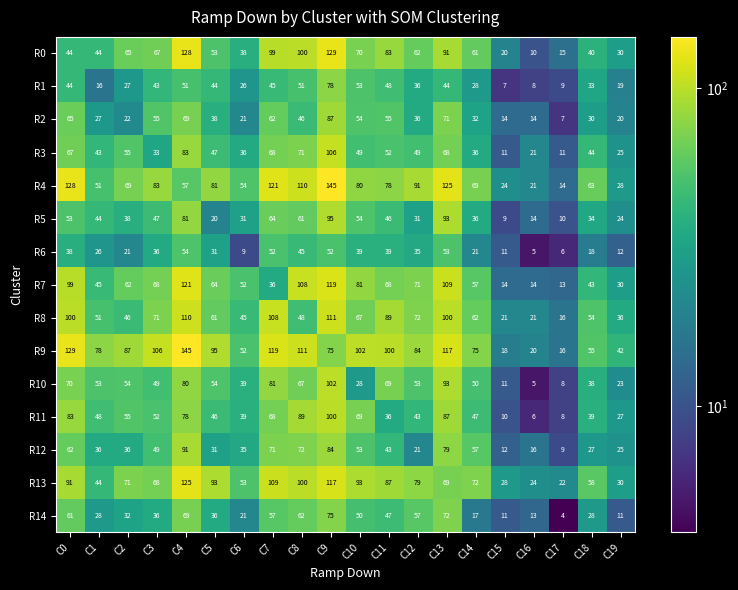

How many series are shown in this chart?

15